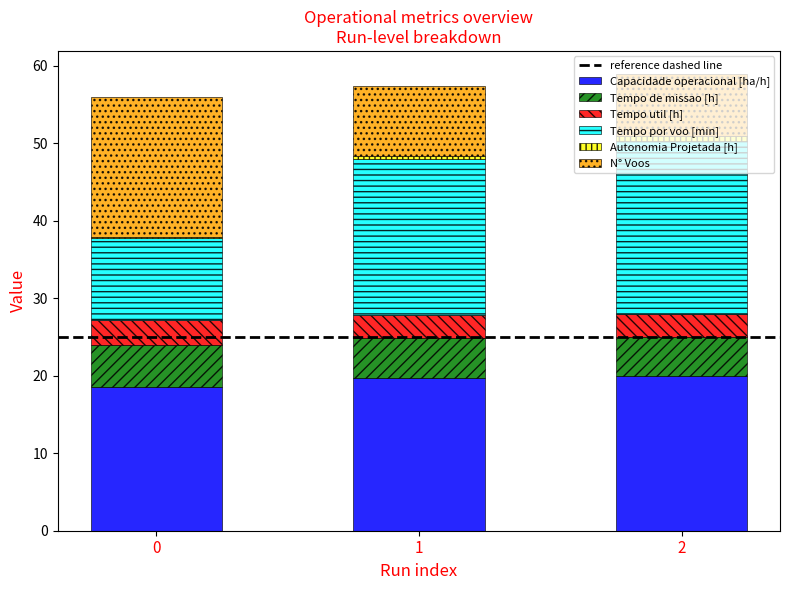

The Capacidade operacional [ha/h] series shows 5.4 at 2. True or false?

False